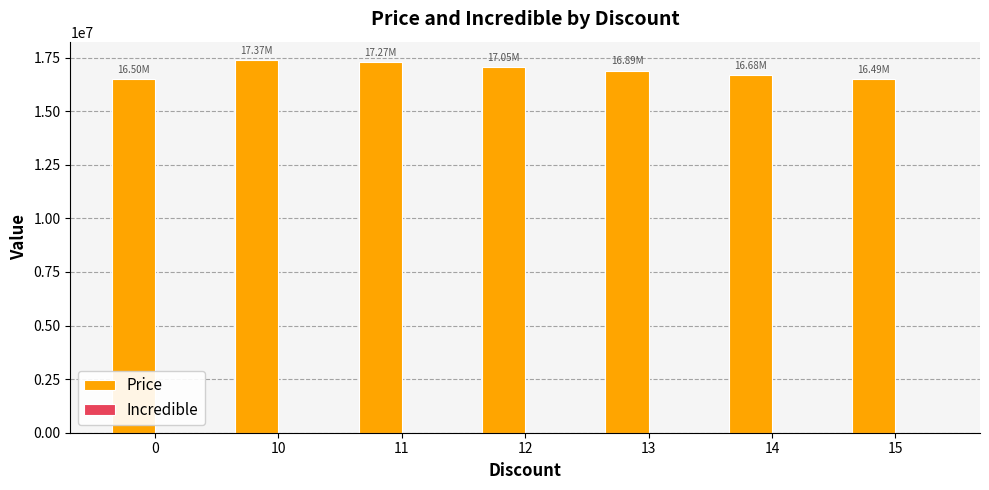

What is the sum of the values at 12 and 0?

33551000.0